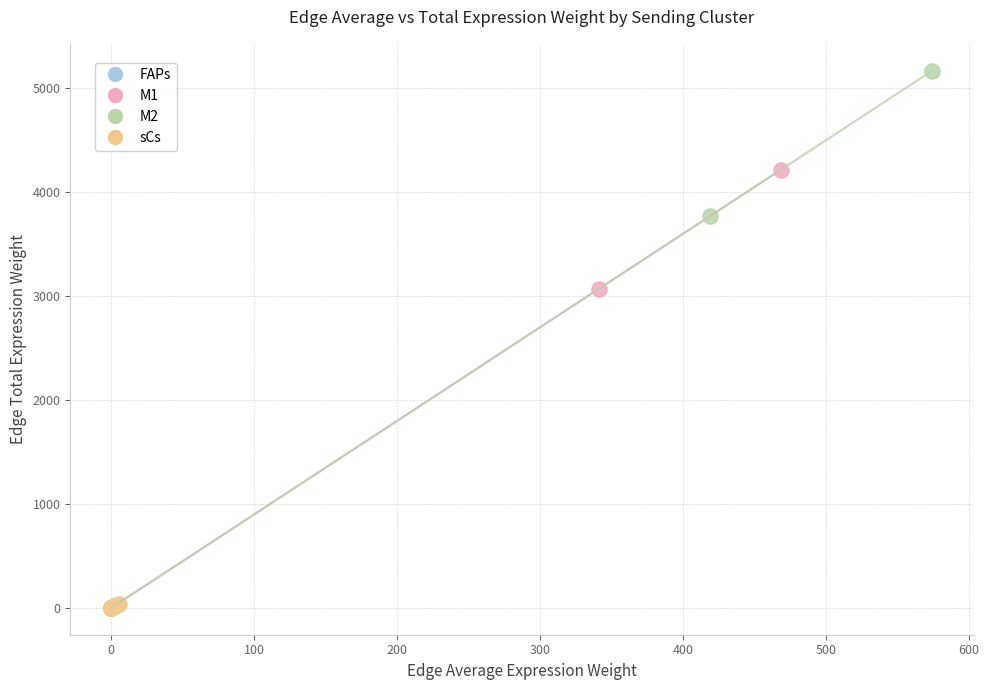

Which series contains the highest Y value?

M2